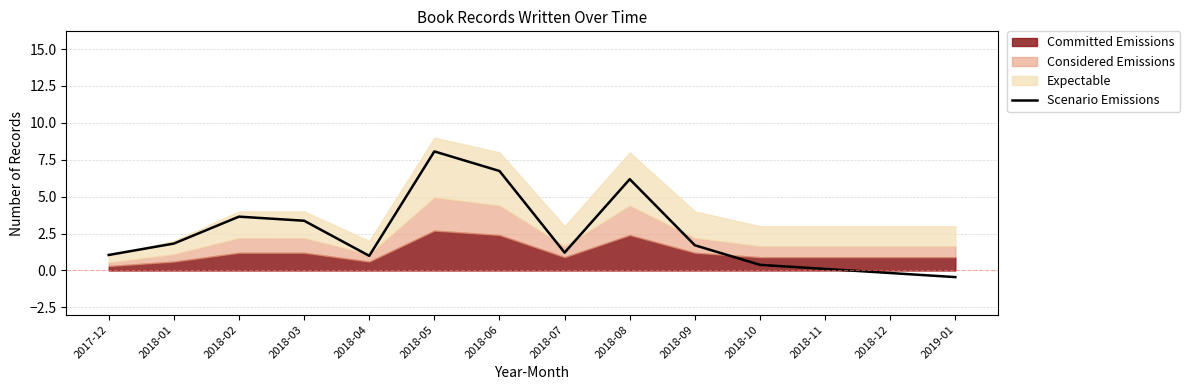

What is the value of the 13th point from the left?

-0.2